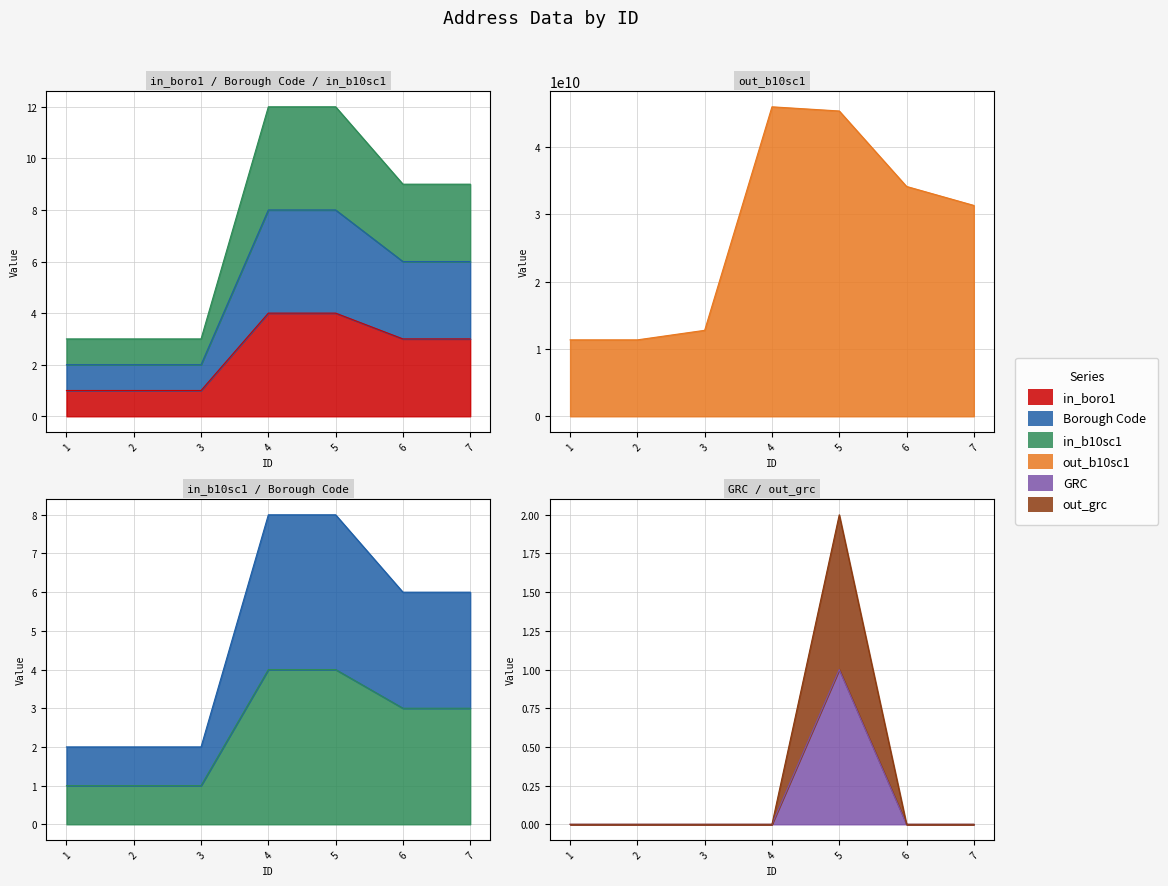

True or false: in_boro1 has a value of 1 at 1.

True